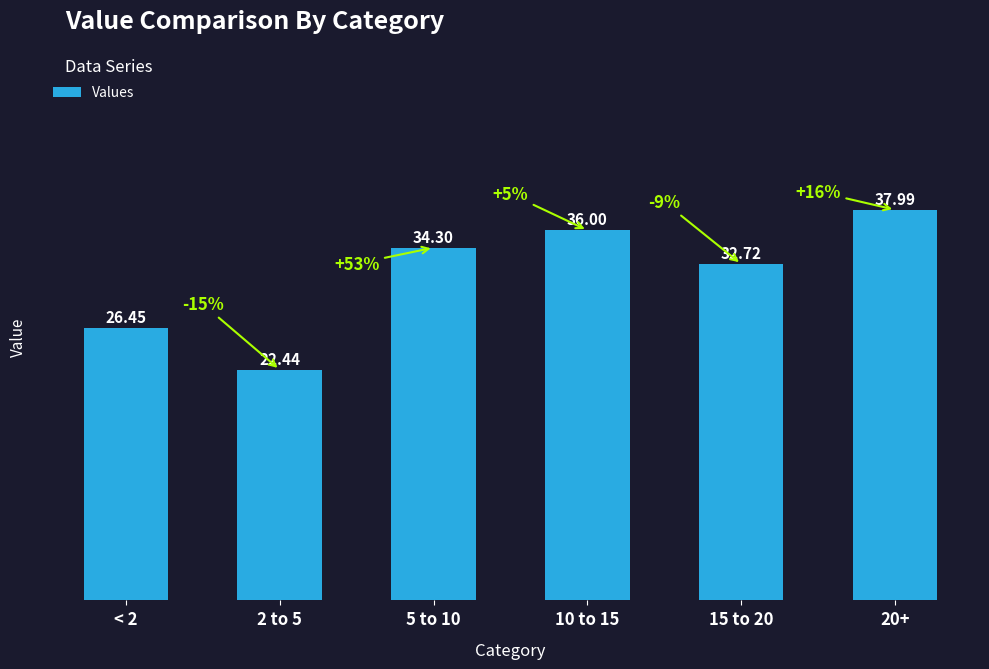

What is the minimum value shown in the chart?

22.4